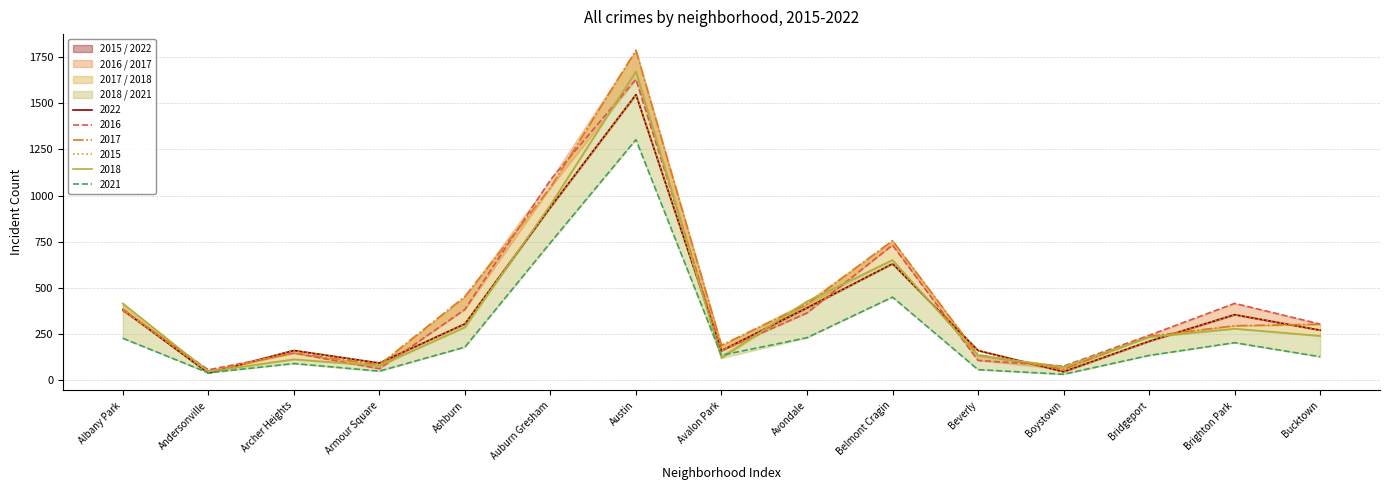

Reading left to right, what are all the values shown in this chart?

2022: Albany Park=381	Andersonville=39	Archer Heights=161	Armour Square=93	Ashburn=305	Auburn Gresham=937	Austin=1547	Avalon Park=160	Avondale=392	Belmont Cragin=631	Beverly=161	Boystown=46	Bridgeport=211	Brighton Park=355	Bucktown=271
2016: Albany Park=377	Andersonville=56	Archer Heights=147	Armour Square=62	Ashburn=383	Auburn Gresham=1085	Austin=1630	Avalon Park=160	Avondale=364	Belmont Cragin=732	Beverly=107	Boystown=76	Bridgeport=243	Brighton Park=416	Bucktown=304
2017: Albany Park=386	Andersonville=46	Archer Heights=148	Armour Square=83	Ashburn=453	Auburn Gresham=1043	Austin=1787	Avalon Park=189	Avondale=412	Belmont Cragin=756	Beverly=138	Boystown=59	Bridgeport=238	Brighton Park=295	Bucktown=303
2015: Albany Park=381	Andersonville=39	Archer Heights=161	Armour Square=93	Ashburn=305	Auburn Gresham=937	Austin=1547	Avalon Park=160	Avondale=392	Belmont Cragin=631	Beverly=161	Boystown=46	Bridgeport=211	Brighton Park=355	Bucktown=271
2018: Albany Park=416	Andersonville=47	Archer Heights=113	Armour Square=78	Ashburn=287	Auburn Gresham=949	Austin=1673	Avalon Park=120	Avondale=427	Belmont Cragin=651	Beverly=133	Boystown=72	Bridgeport=233	Brighton Park=279	Bucktown=240
2021: Albany Park=227	Andersonville=40	Archer Heights=90	Armour Square=49	Ashburn=179	Auburn Gresham=745	Austin=1303	Avalon Park=135	Avondale=230	Belmont Cragin=450	Beverly=57	Boystown=32	Bridgeport=134	Brighton Park=203	Bucktown=127